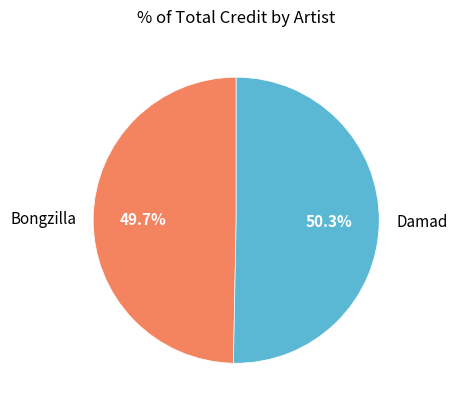

Rank the categories by value from highest to lowest.

Damad, Bongzilla